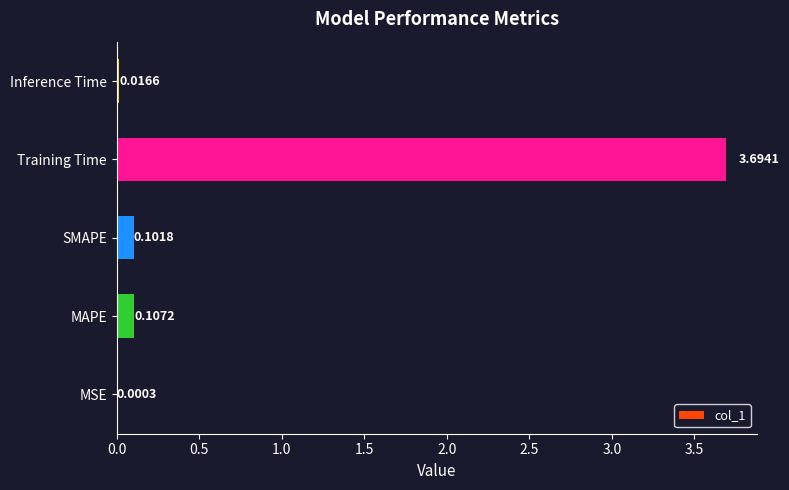

What is the sum of all values?

3.9